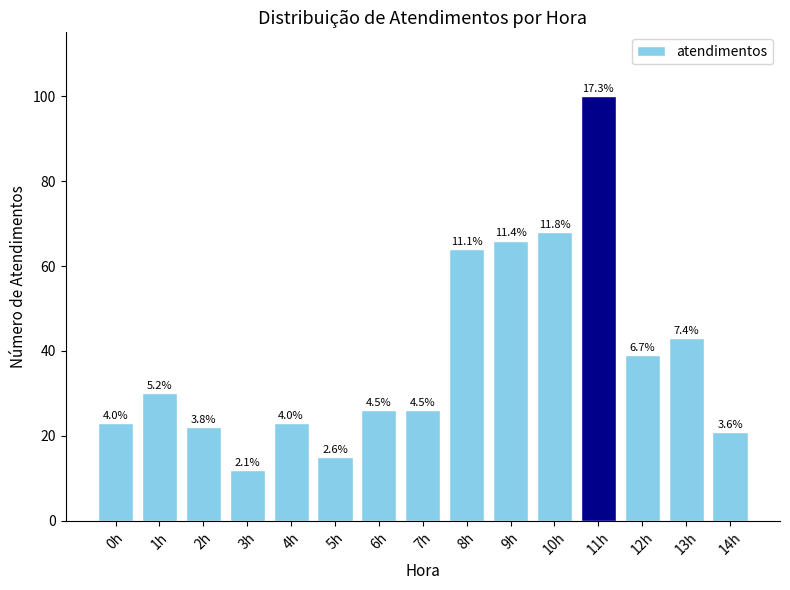

What is the change in value from 5h to 9h?

+51